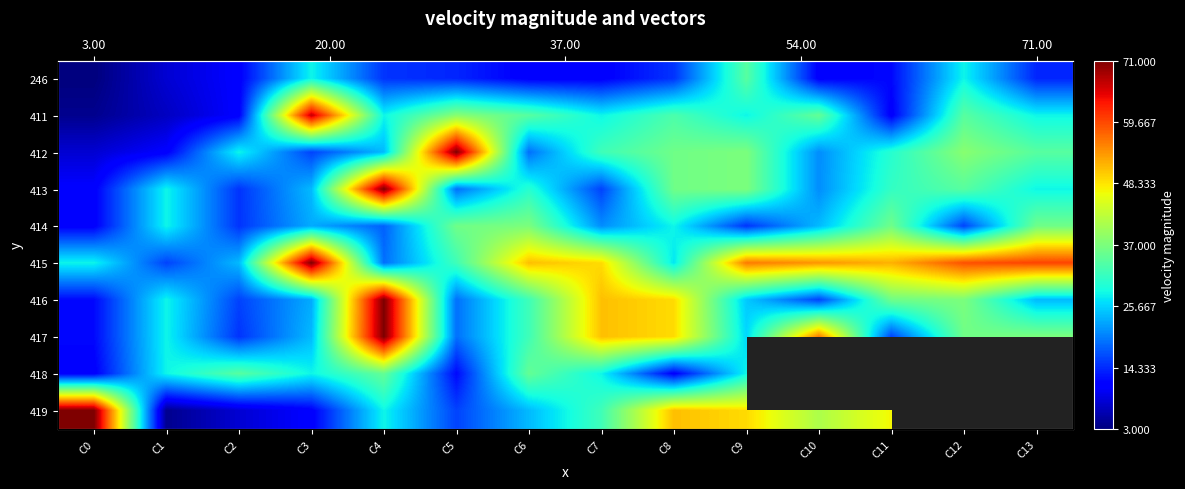

At which category is the sum across all series the highest?

C4